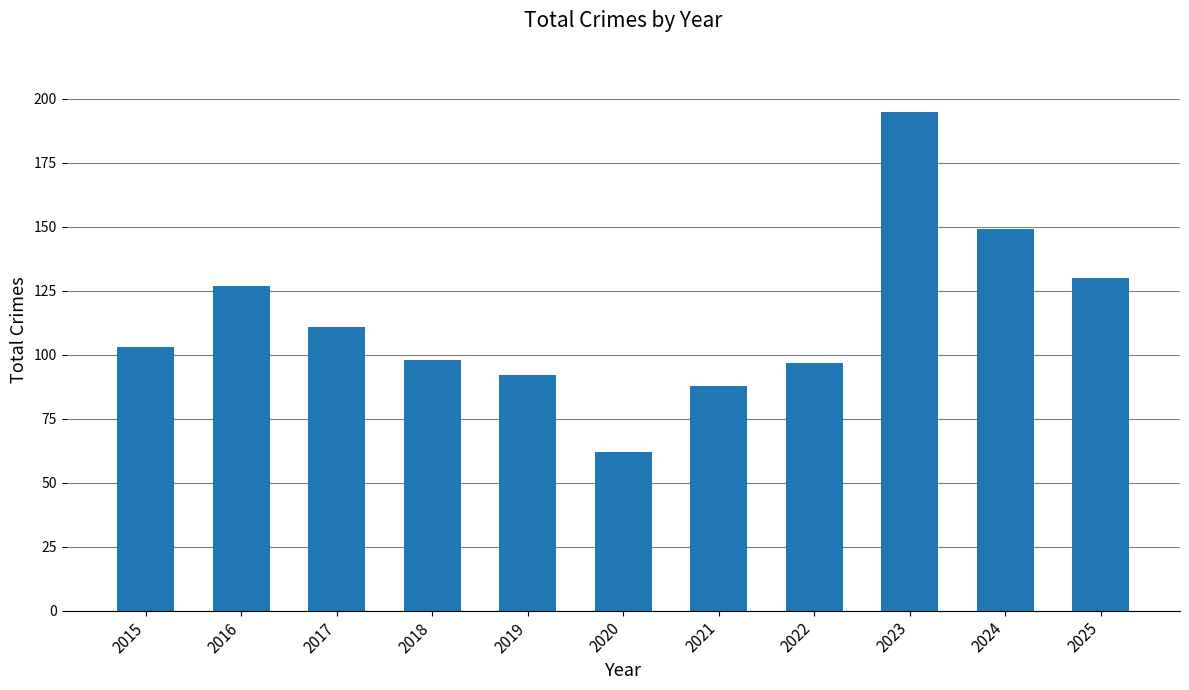

Reading left to right, transcribe all the data shown in this chart.

2015=103	2016=127	2017=111	2018=98	2019=92	2020=62	2021=88	2022=97	2023=195	2024=149	2025=130